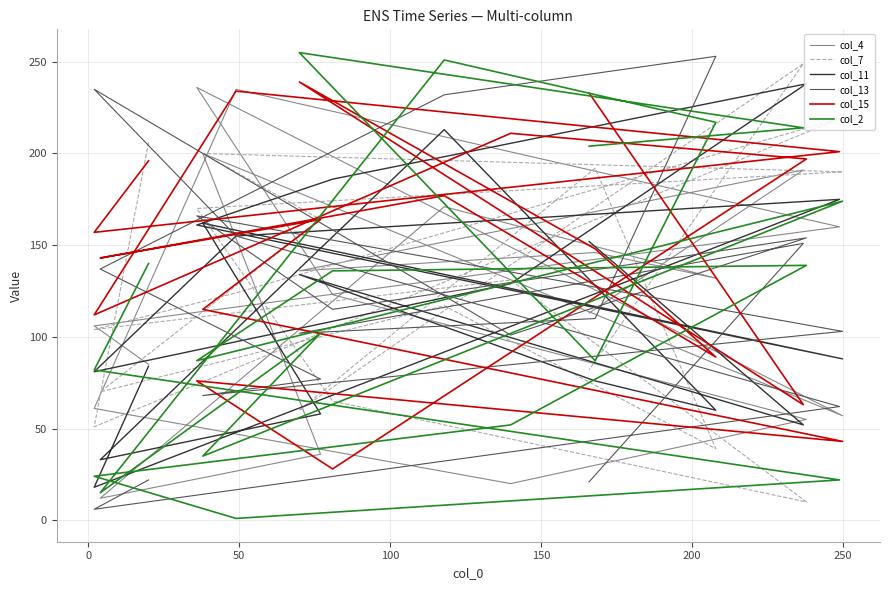

What is the value of the col_4 point at the 17th from the left?

136